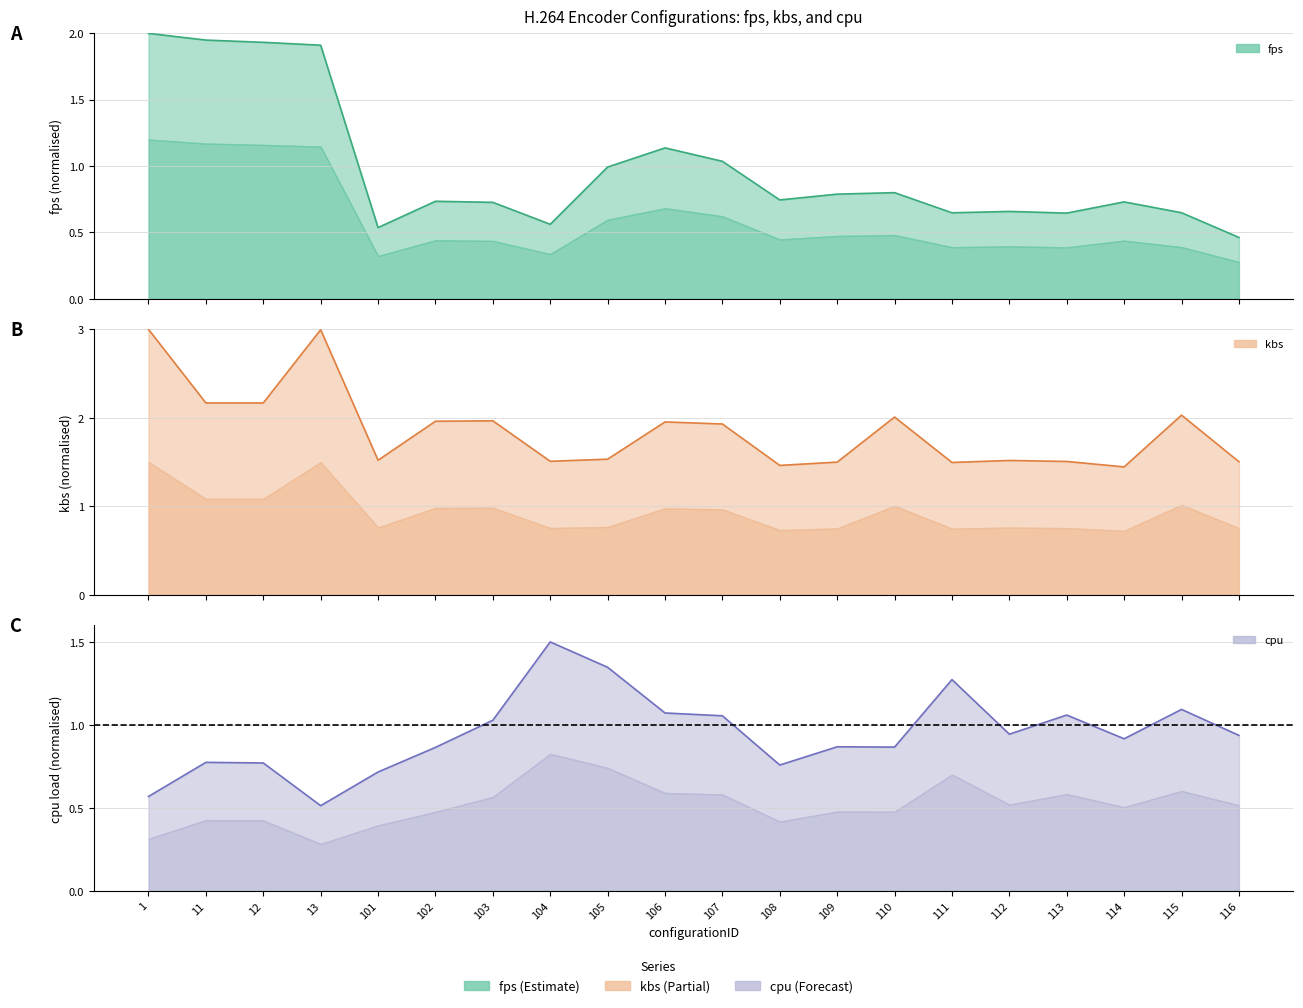

What is the minimum value shown in the chart?

0.5